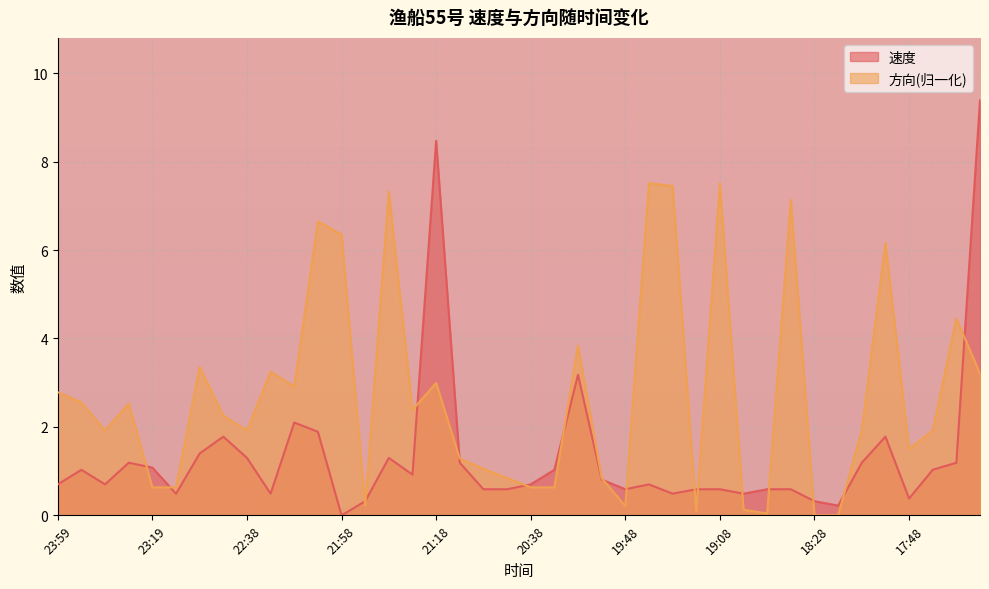

True or false: 速度 and 方向 cross at least once.

True